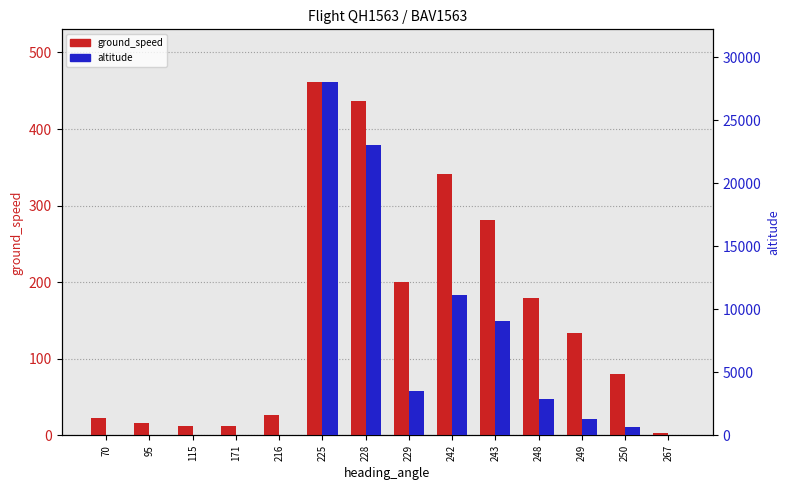

What is the greatest value displayed?

28000